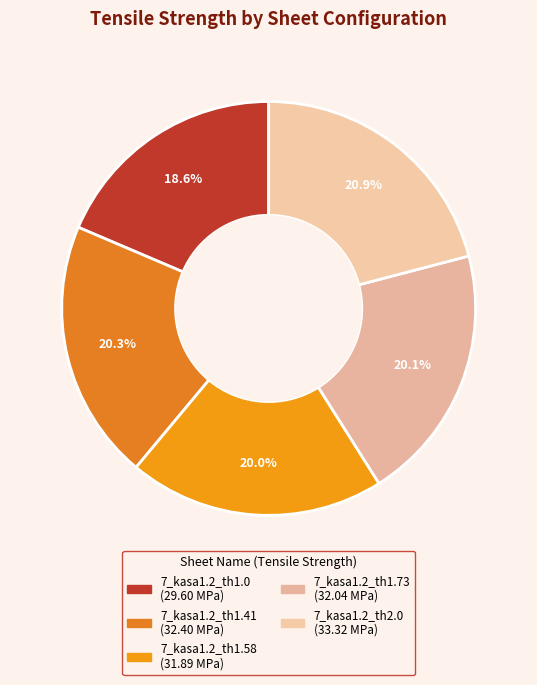

What percentage do 7_kasa1.2_th1.0 and 7_kasa1.2_th1.58 together represent?

38.6%